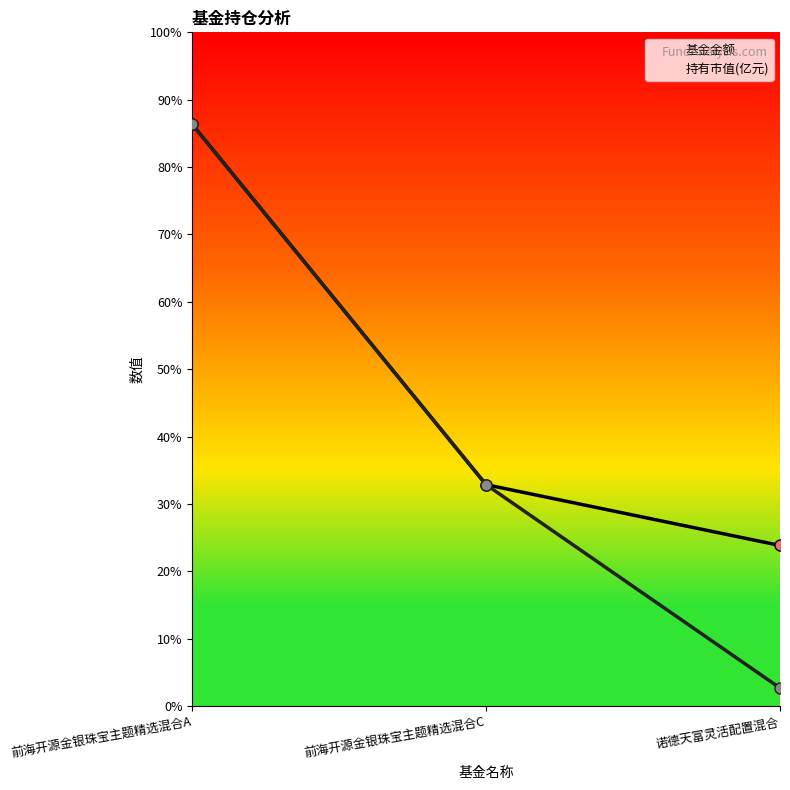

What are all the series names shown in the legend?

基金金额, 持有市值(亿元)